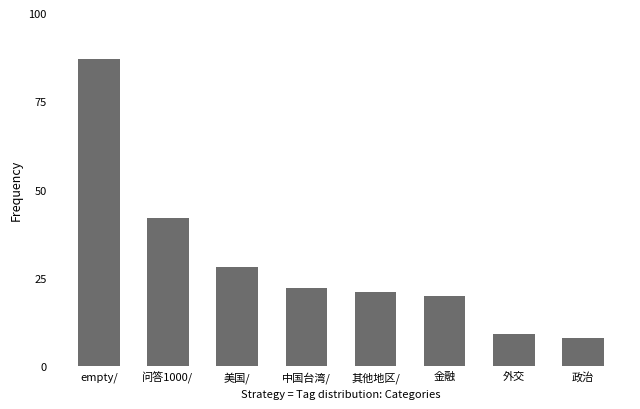

How many bars are there in total?

8